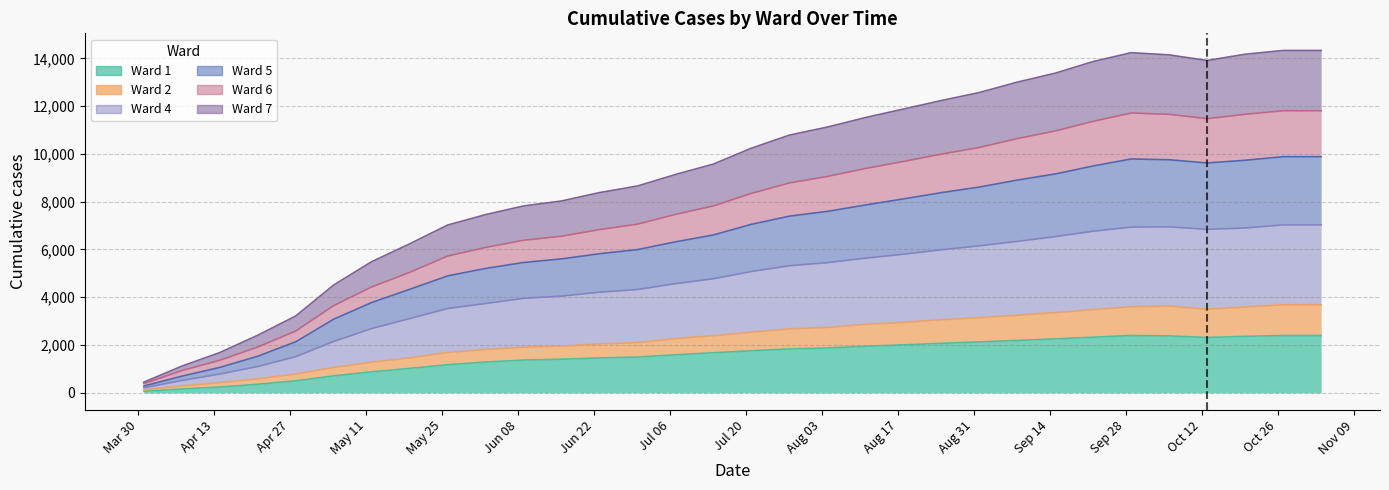

What position from the right is 2020-04-21?

29